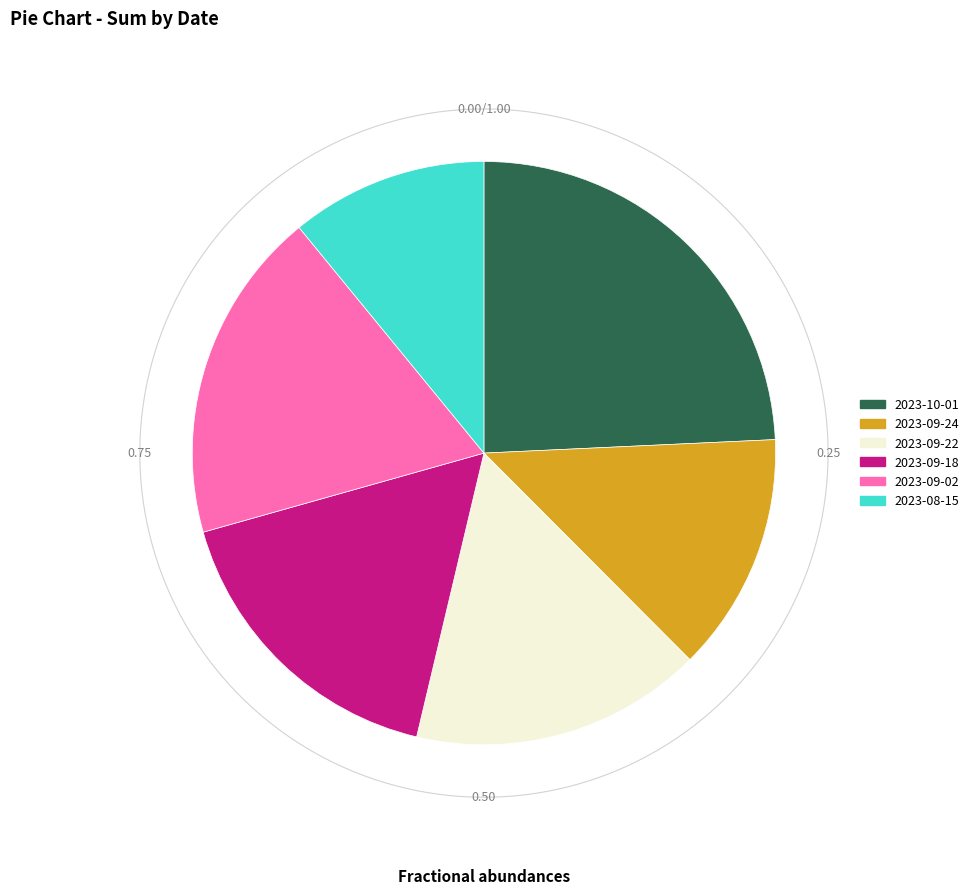

Is there any slice that represents more than half of the pie?

No